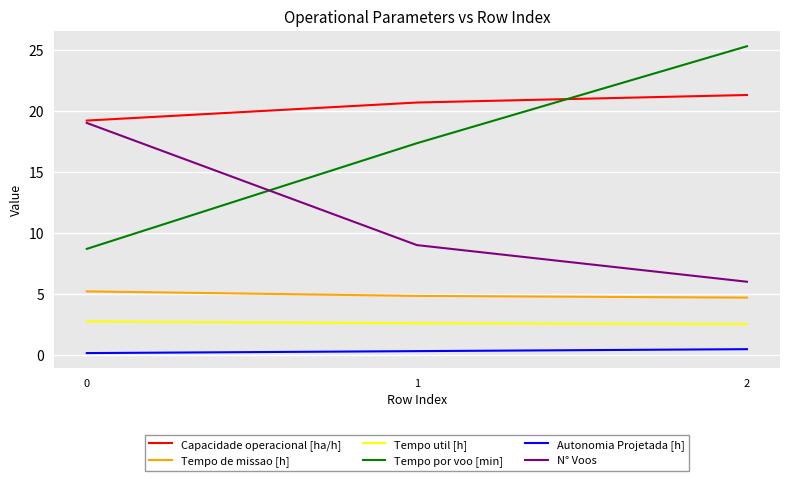

At which label does Tempo por voo [min] first exceed 17?

1